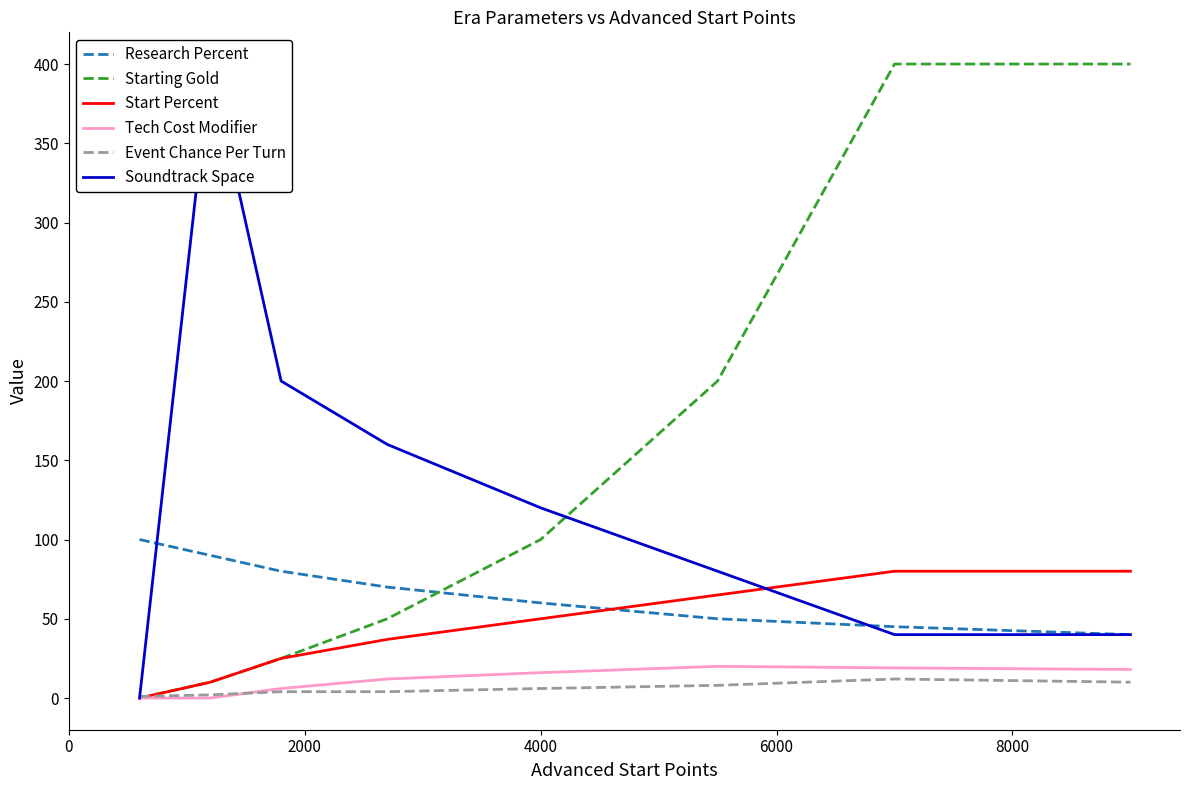

True or false: Event Chance Per Turn and Research Percent cross at least once.

False